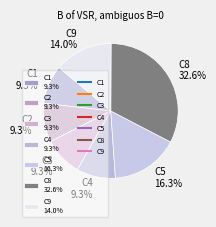

Combined, do C5 and C2 account for over 50%?

No